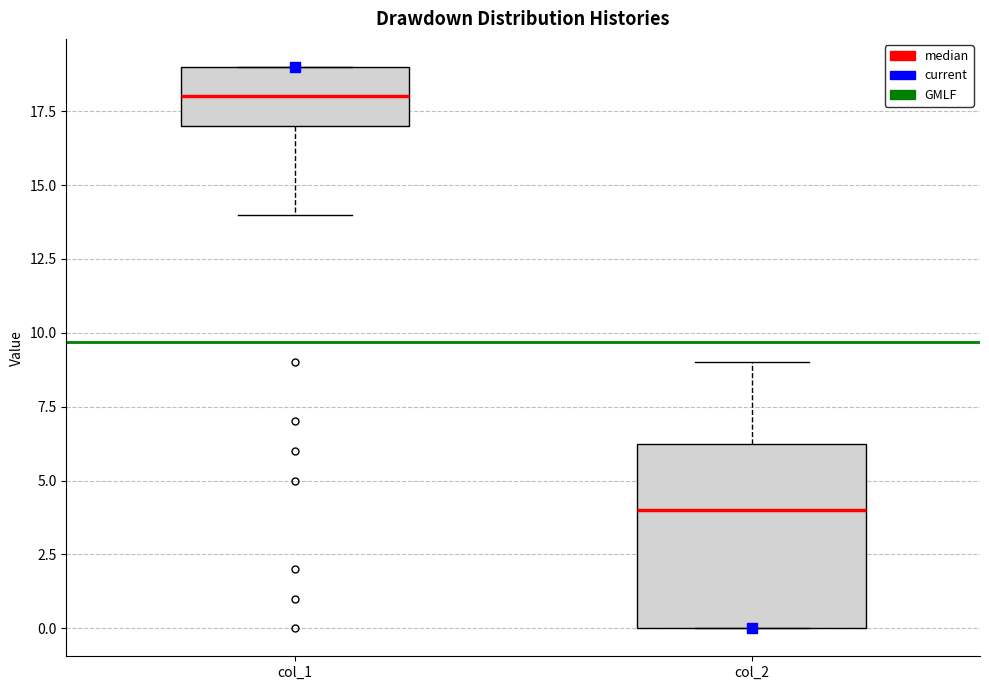

Comparing the boxes themselves (not the whiskers), which one is the tallest?

col_2